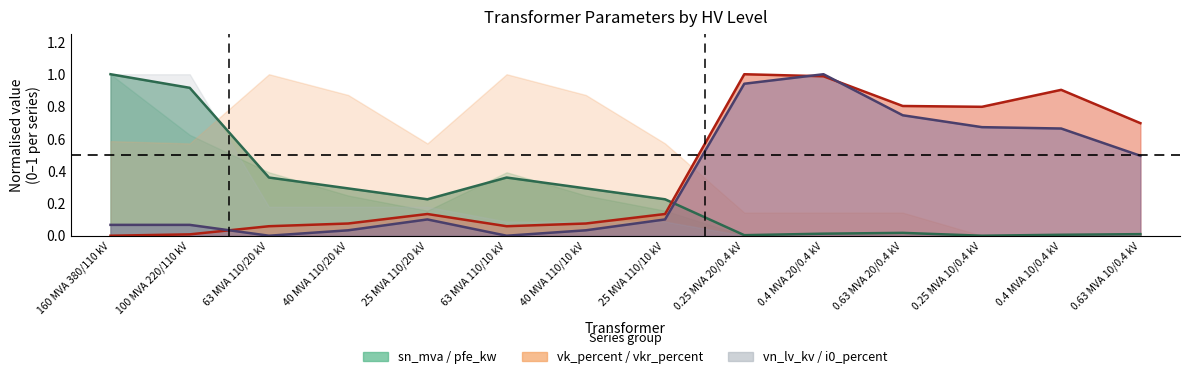

Which series has the widest spread of values?

pfe_kw